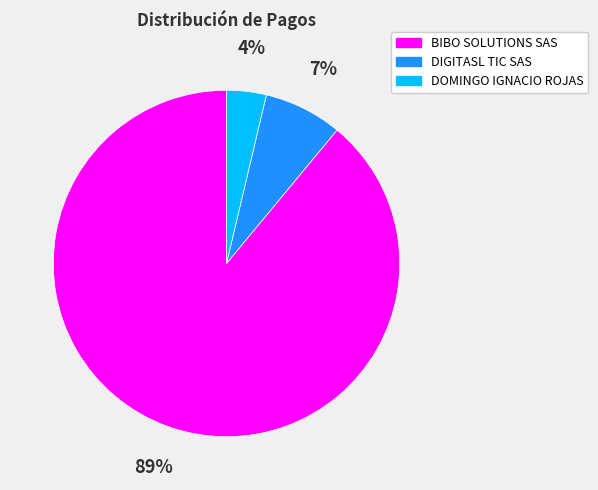

Which has a higher value, BIBO SOLUTIONS SAS or DOMINGO IGNACIO ROJAS?

BIBO SOLUTIONS SAS